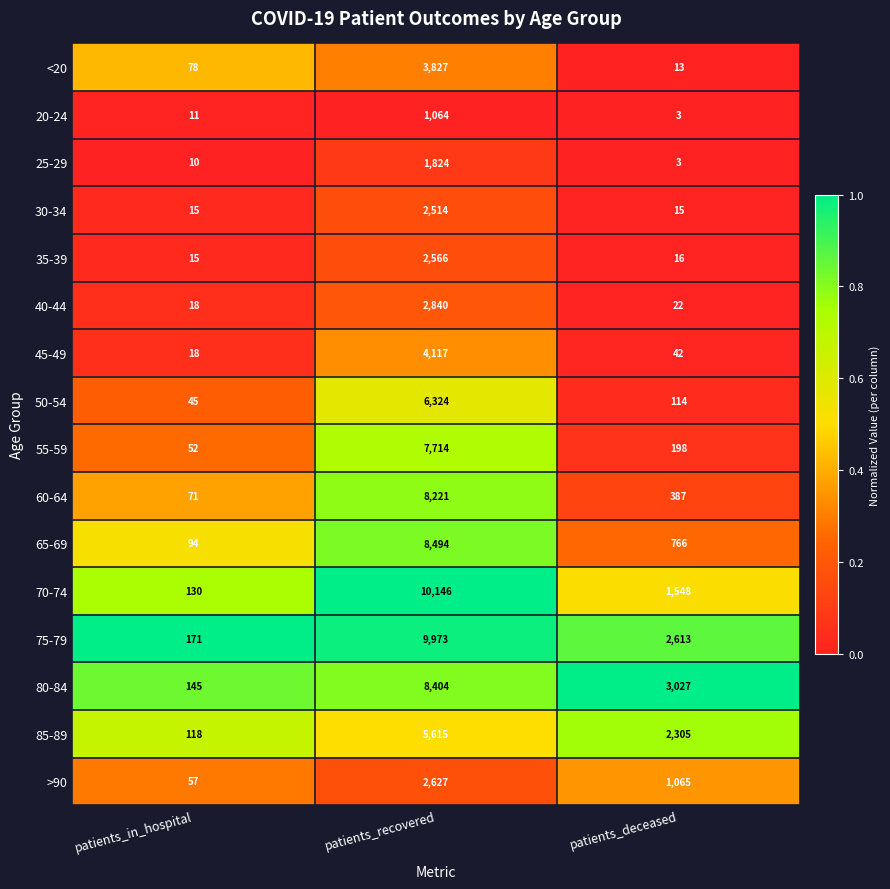

Rank the series by their maximum value, from lowest to highest.

20-24, 25-29, 30-34, 35-39, >90, 40-44, <20, 45-49, 85-89, 50-54, 55-59, 60-64, 80-84, 65-69, 75-79, 70-74